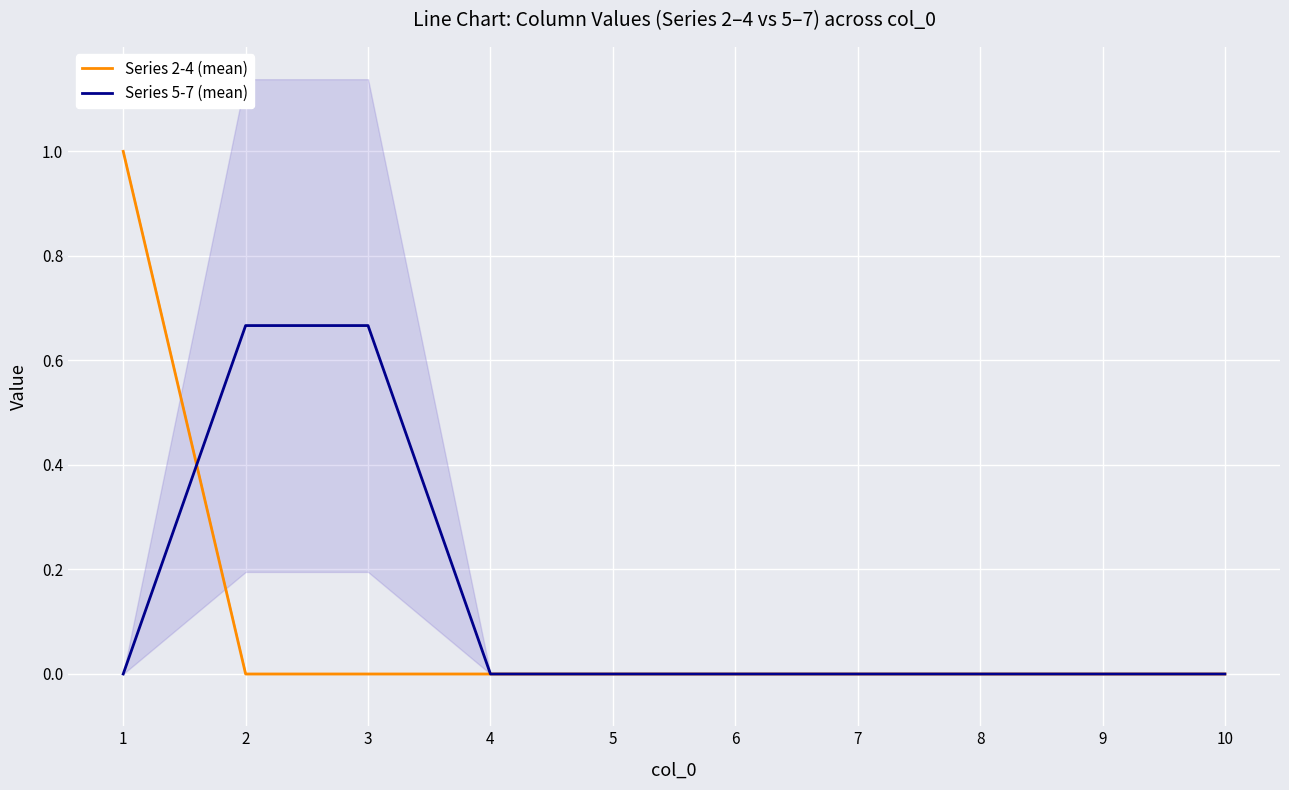

The value of Series 5-7 (mean) at 7 is 0.2. True or false?

False